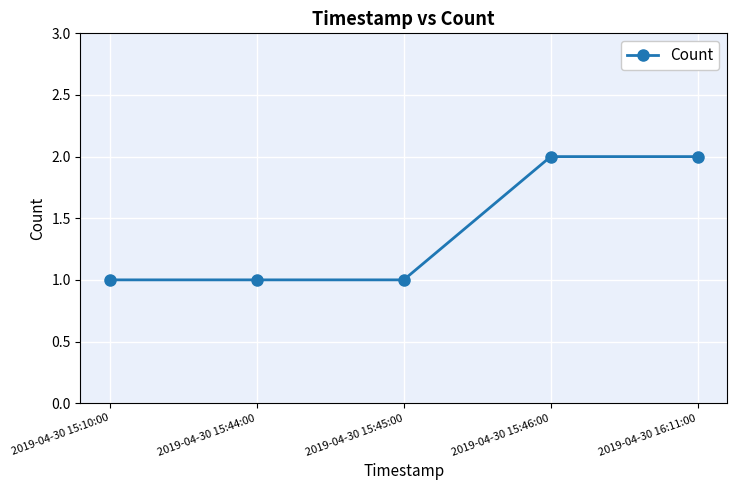

What is the change in value from 2019-04-30 15:10:00 to 2019-04-30 15:46:00?

+1